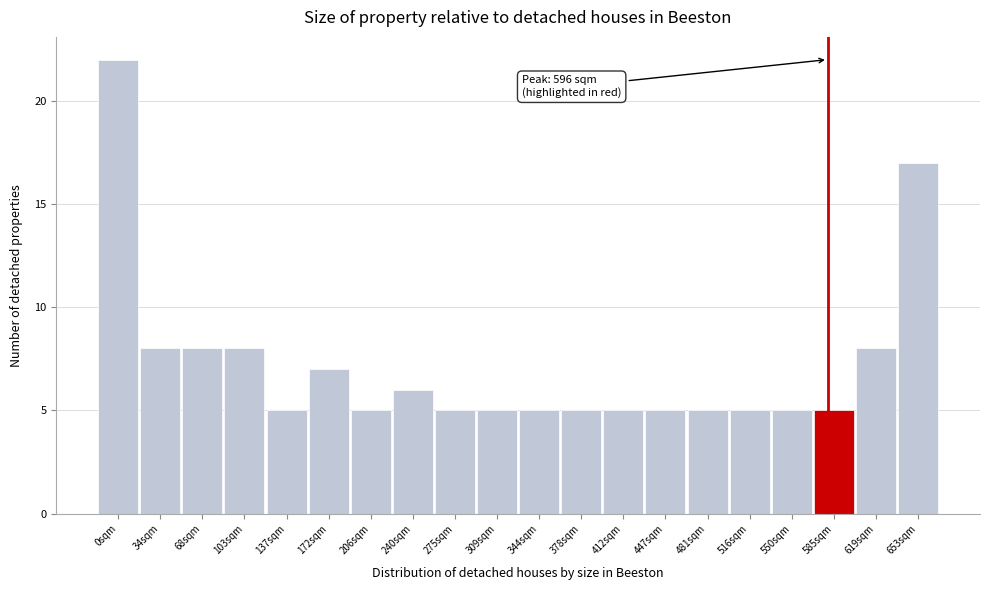

Reading left to right, what are all the values shown in this chart?

22	8	8	8	5	7	5	6	5	5	5	5	5	5	5	5	5	5	8	17